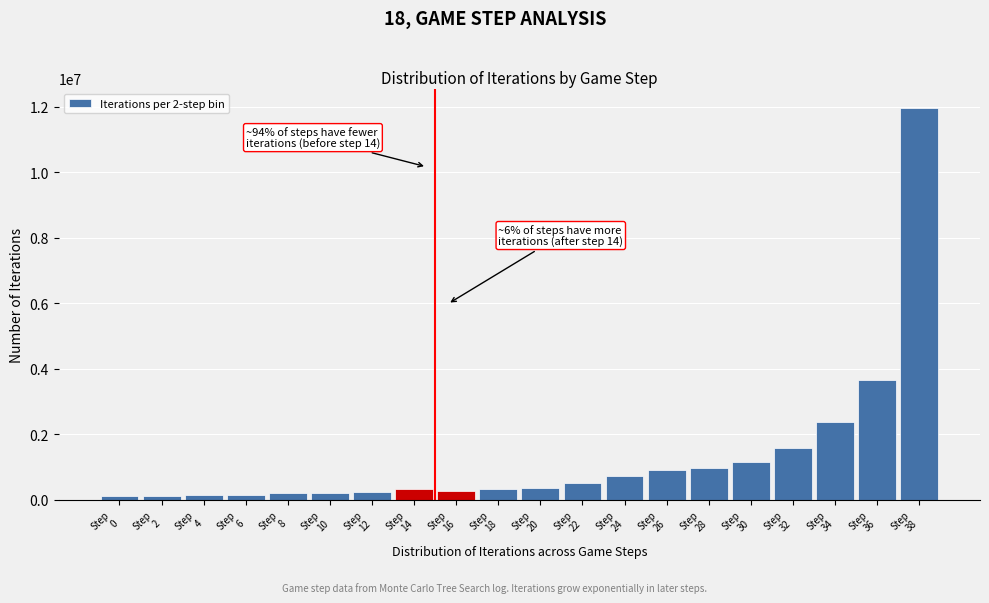

What is the difference between the maximum and minimum values?

11836573